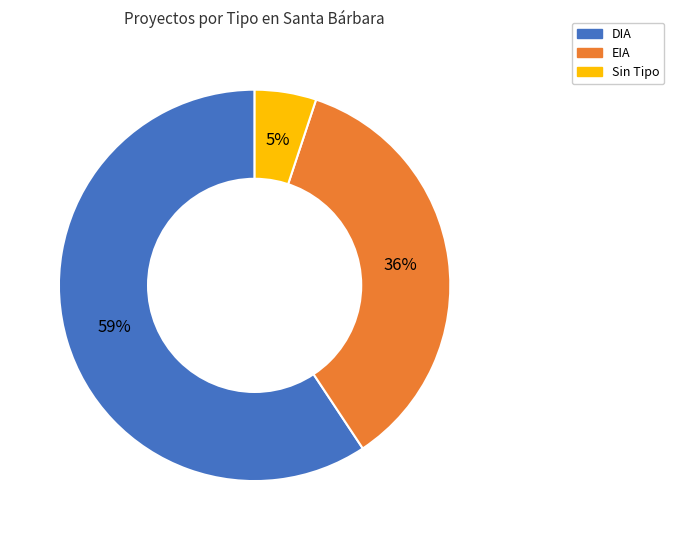

Is there a majority slice in this chart?

Yes